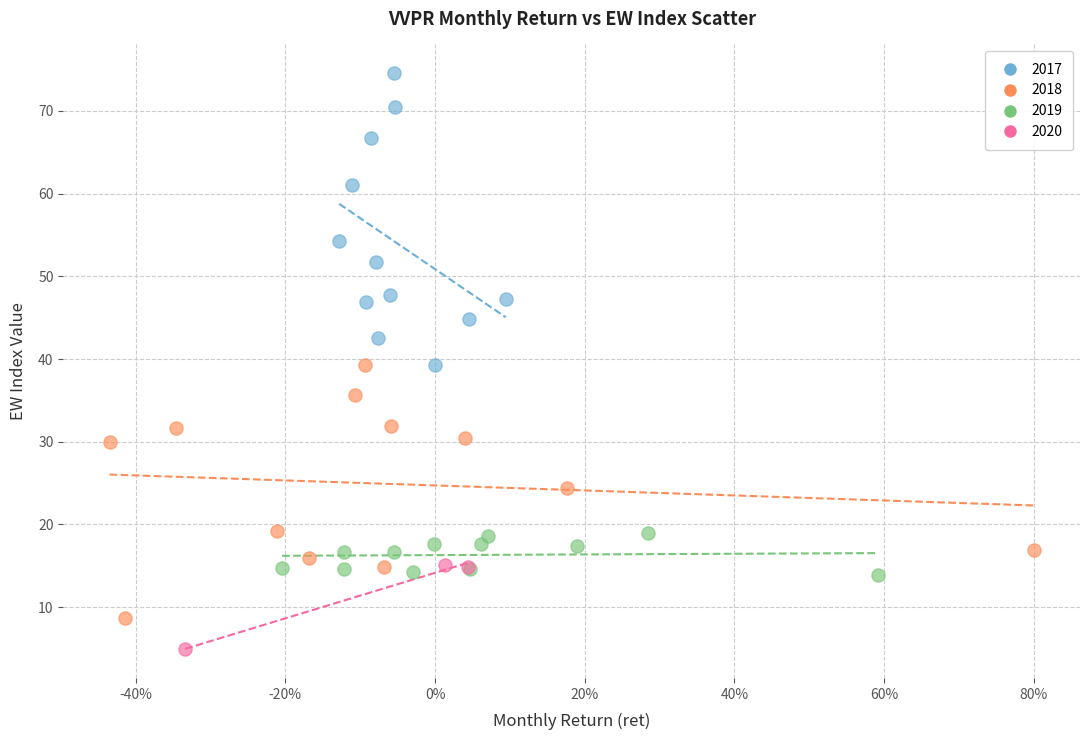

Which series has the widest spread of Y values?

2017